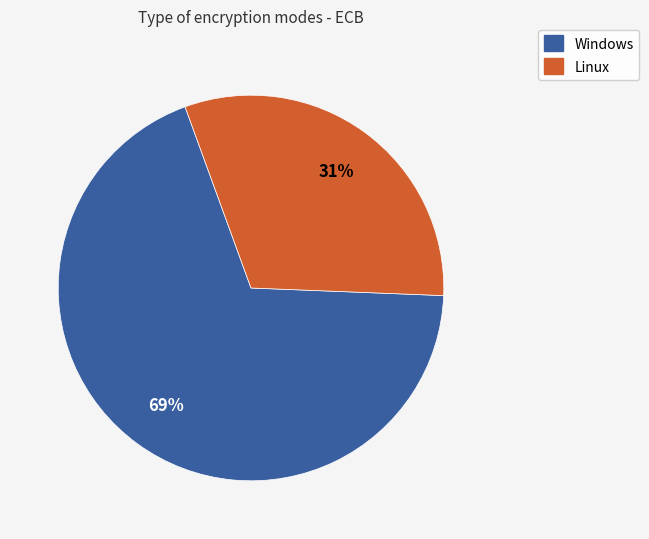

True or false: Windows accounts for 69% of the total.

True